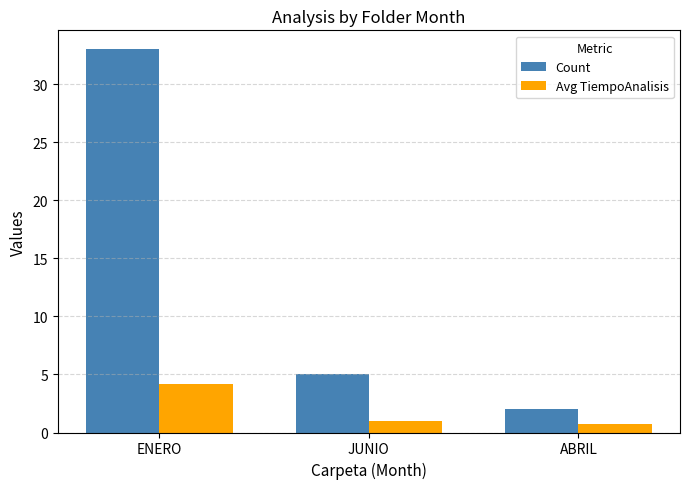

What is the maximum value for Count?

33.0